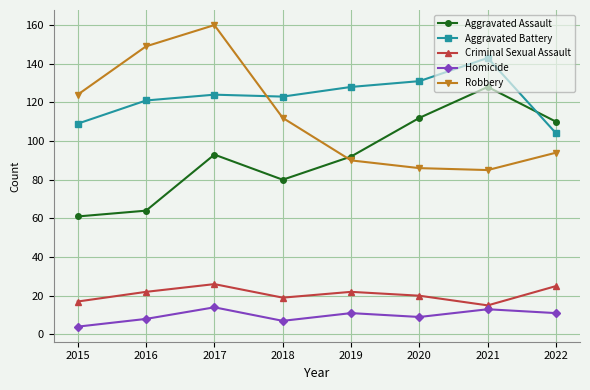

How many data points in Robbery are less than 112?

4